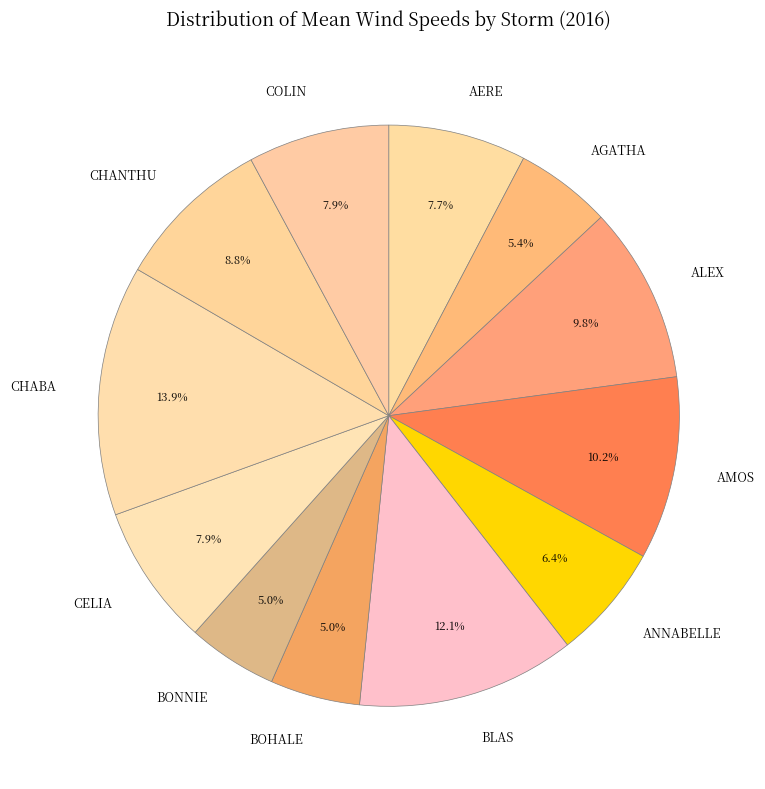

Does any single category account for the majority?

No